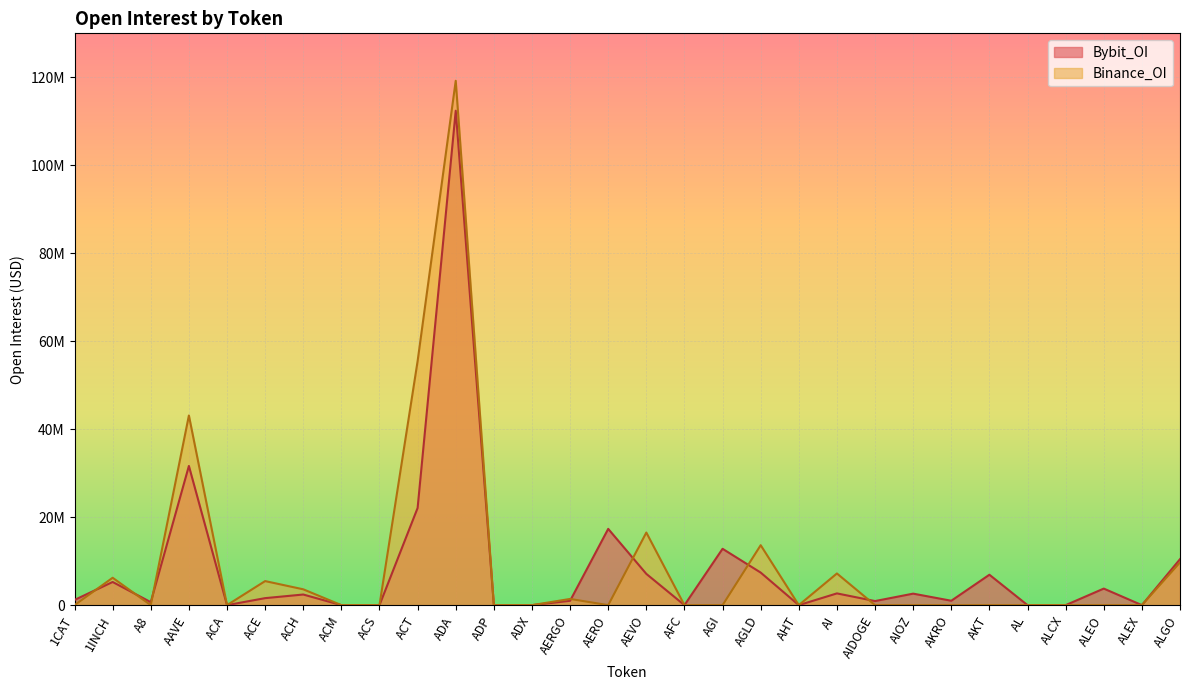

What is the difference between the Bybit_OI values at AEVO and ALCX?

7108200